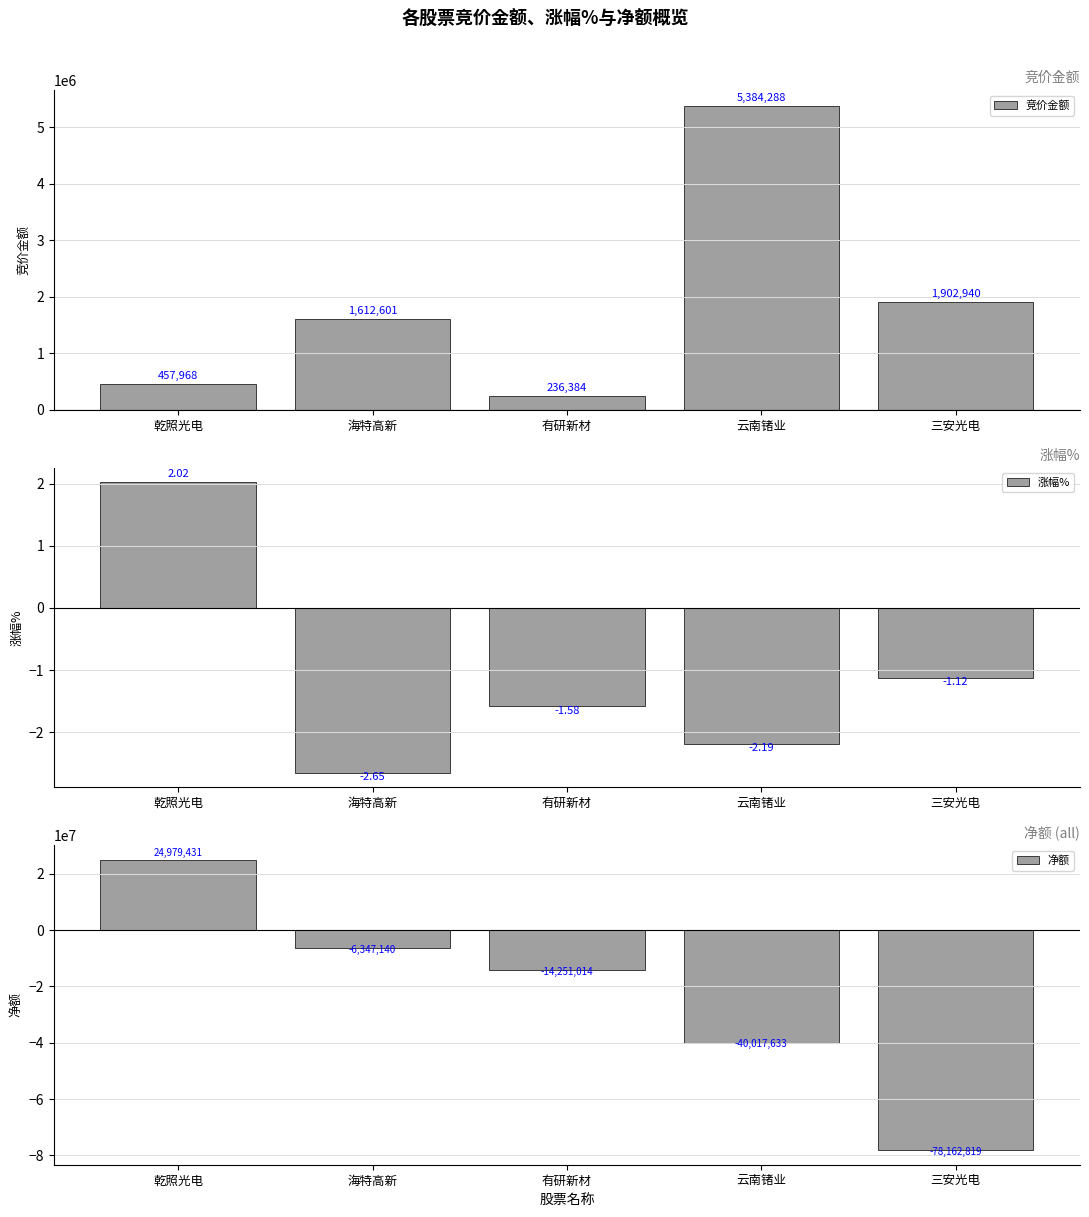

What is the value of the 竞价金额 bar at the 1st from the left?

457968